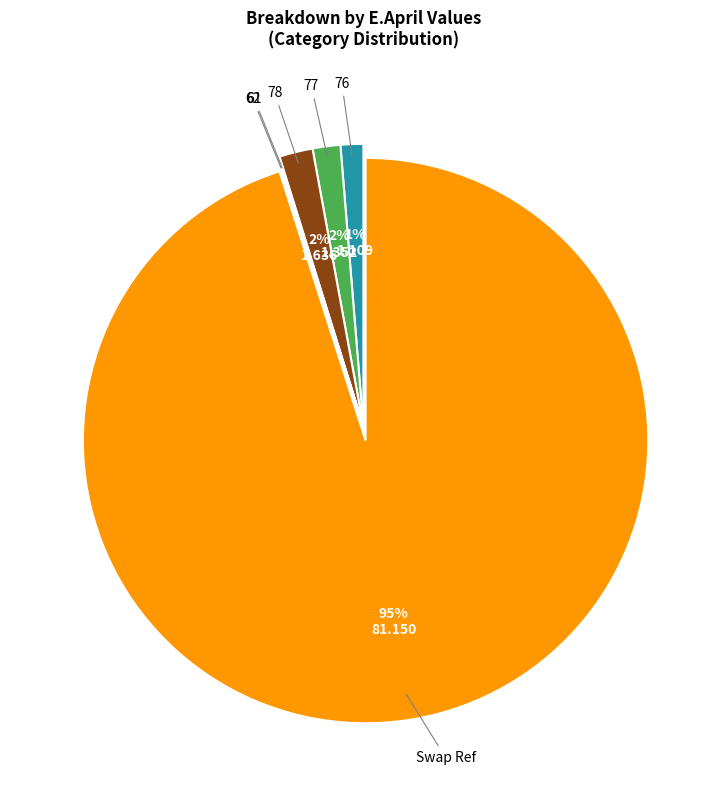

Which slice is the largest?

Swap Ref